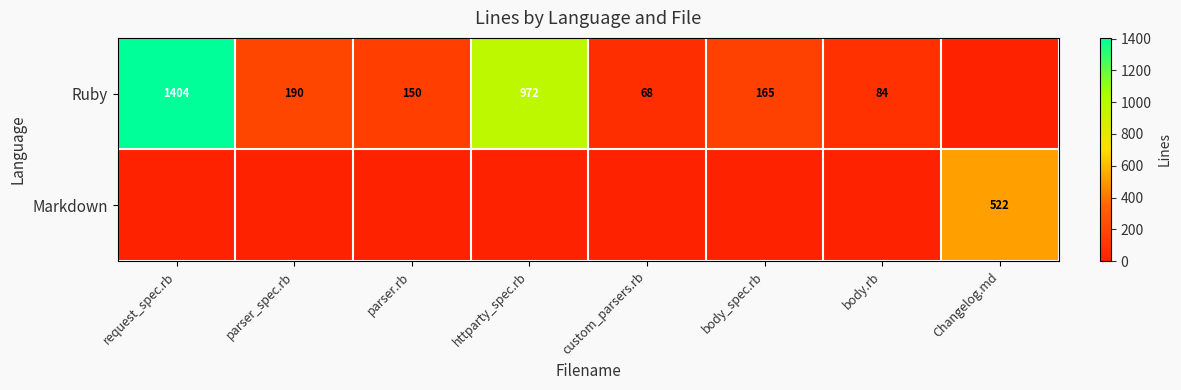

What is the greatest value displayed?

1404